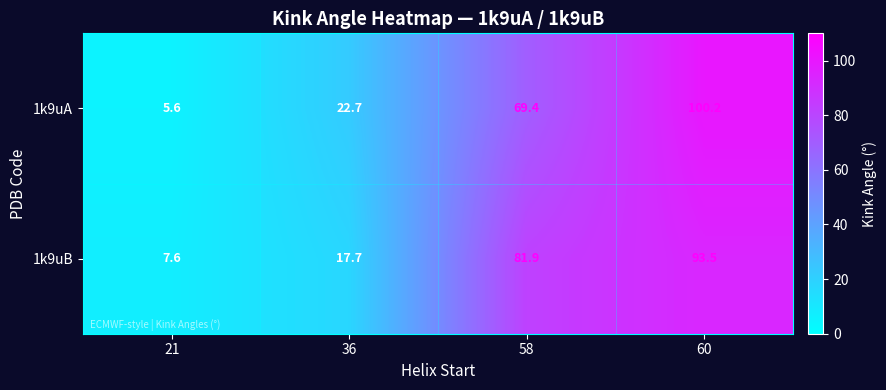

At which label does 1k9uA reach its peak?

60